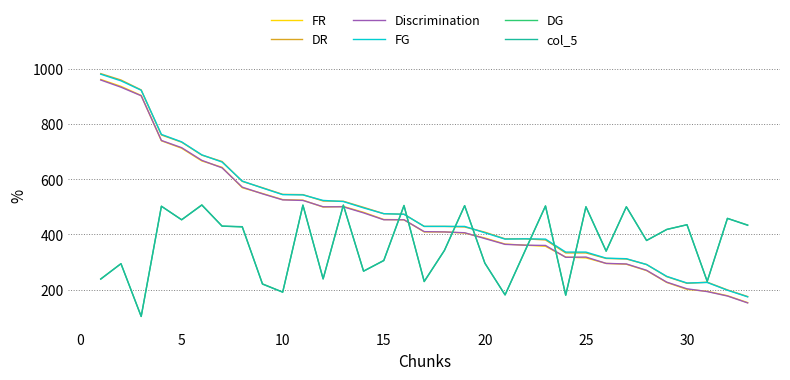

What is the greatest value displayed?

982